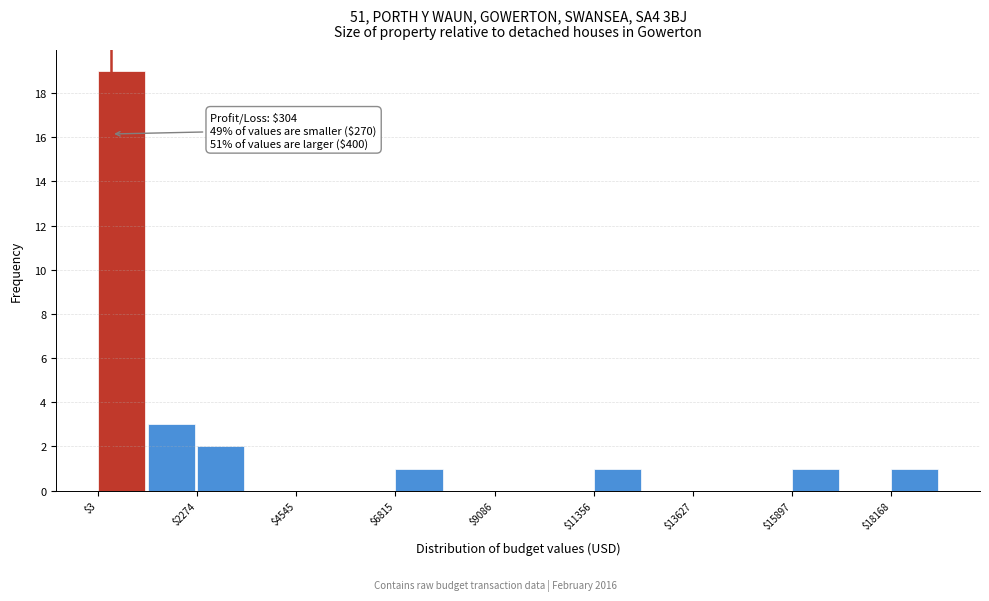

Read against the x-axis, roughly where is the centre of the tallest bar?

500